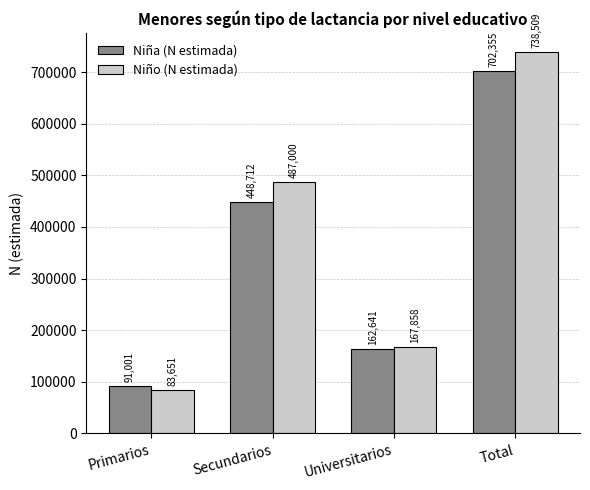

Where is Niño (N estimada) nearest to the value 411080?

Secundarios